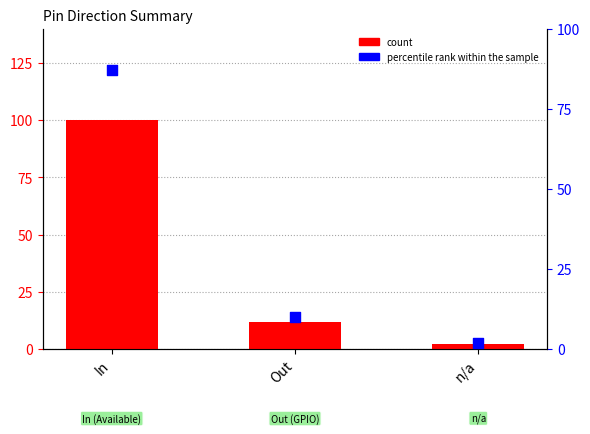

Is the value of percentile rank within the sample at n/a greater than the value of count at Out?

No